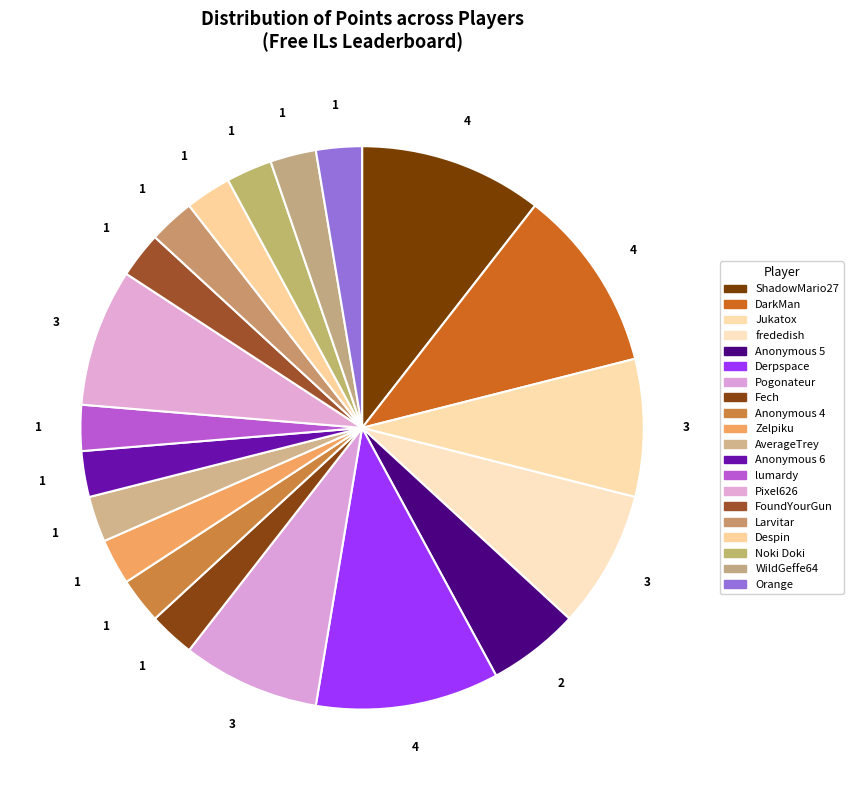

What is the ratio of the value at Pogonateur to the value at ShadowMario27?

0.8